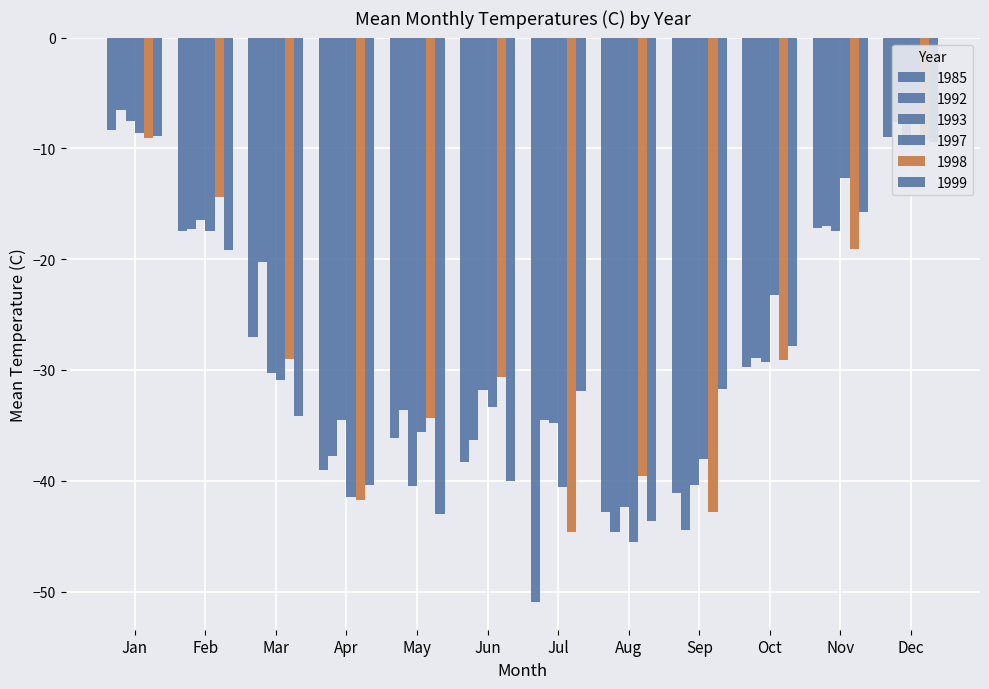

What is the sum of the 1993 values at May and Feb?

-57.0